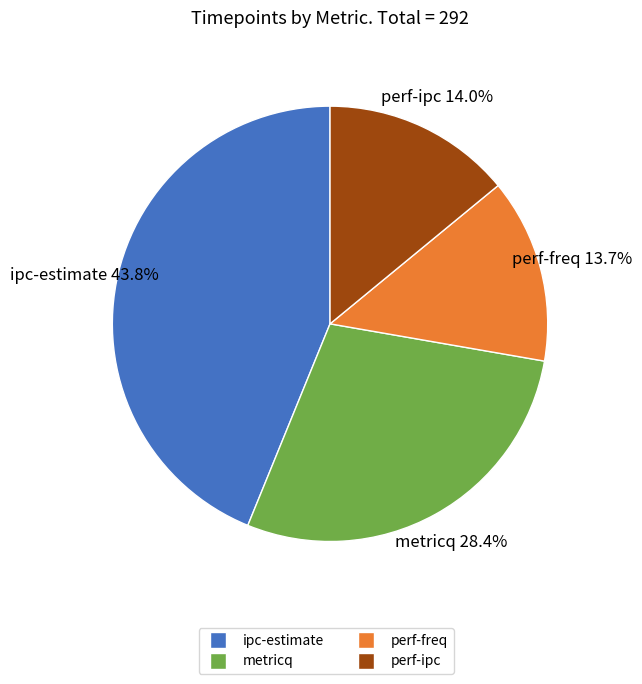

What is the largest slice in the pie chart?

ipc-estimate